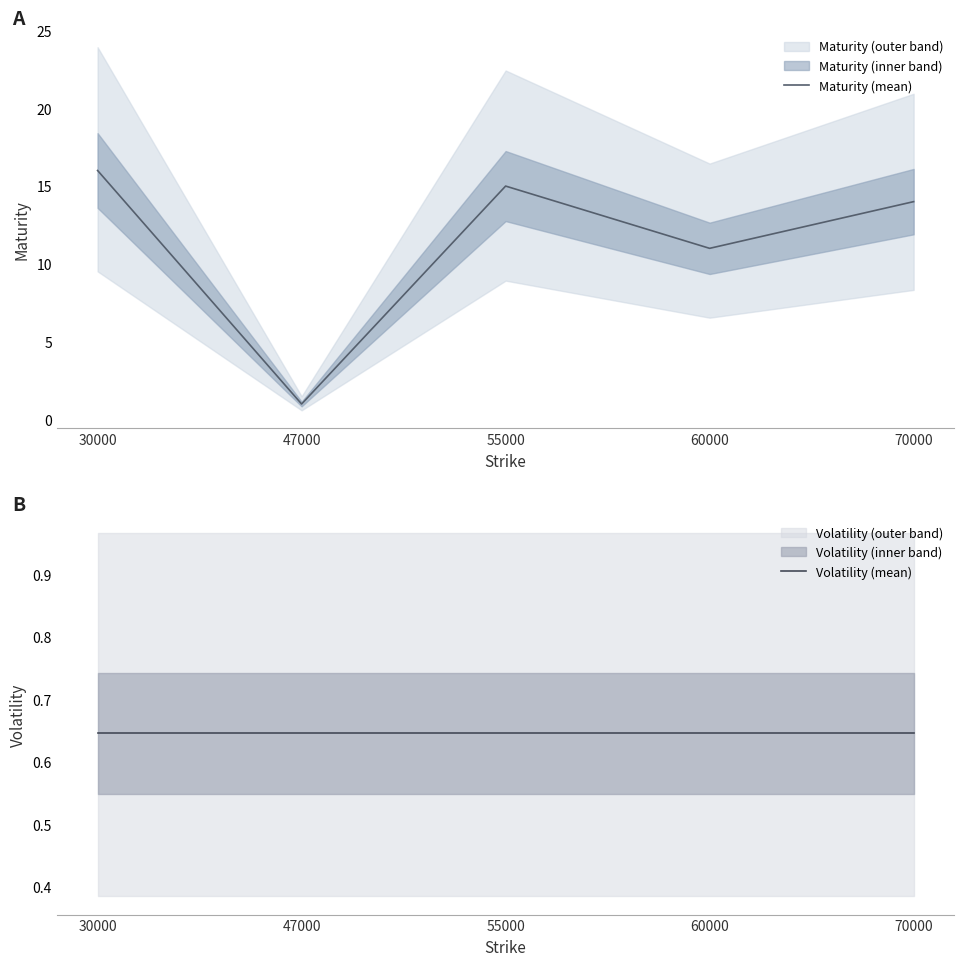

At which label is Maturity (mean) closest to 8?

60000